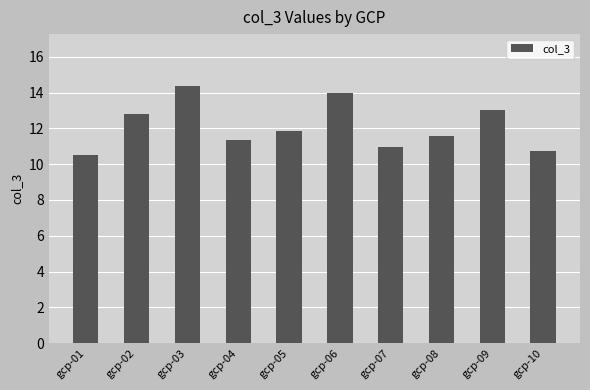

What is the change in value from gcp-03 to gcp-09?

-1.4